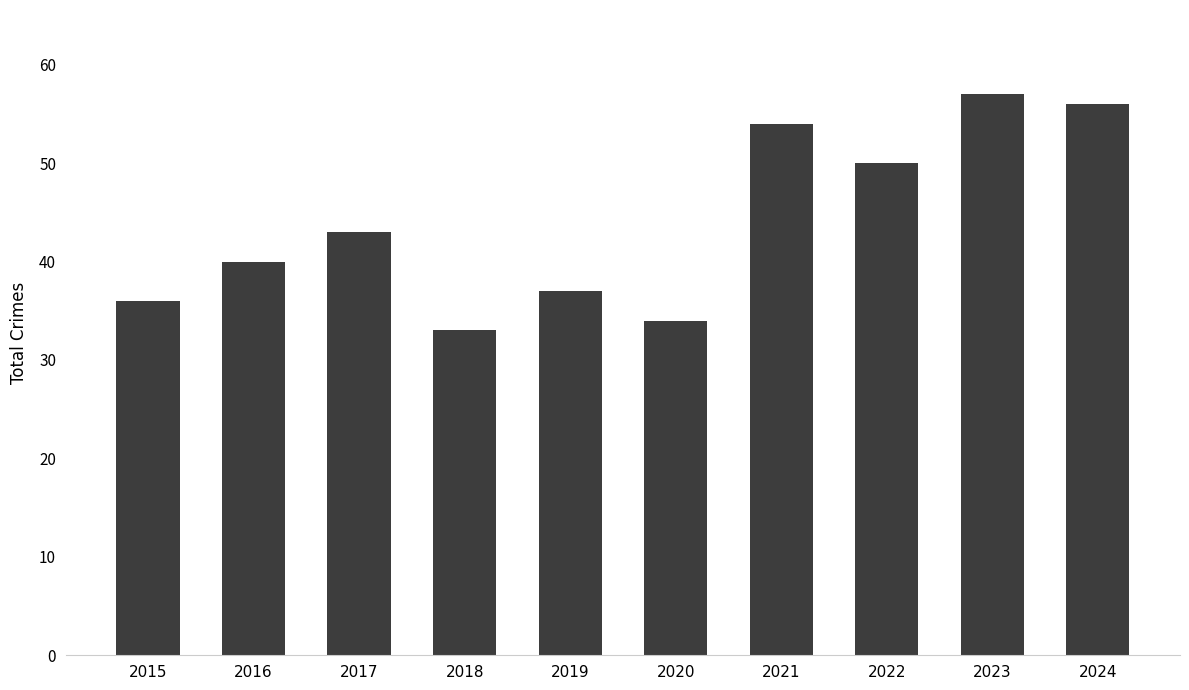

Does the chart contain stacked bars?

No